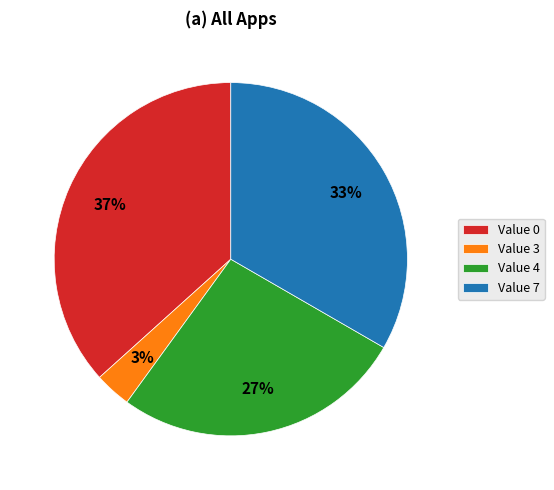

Which category has the smallest portion of the pie?

Value 3